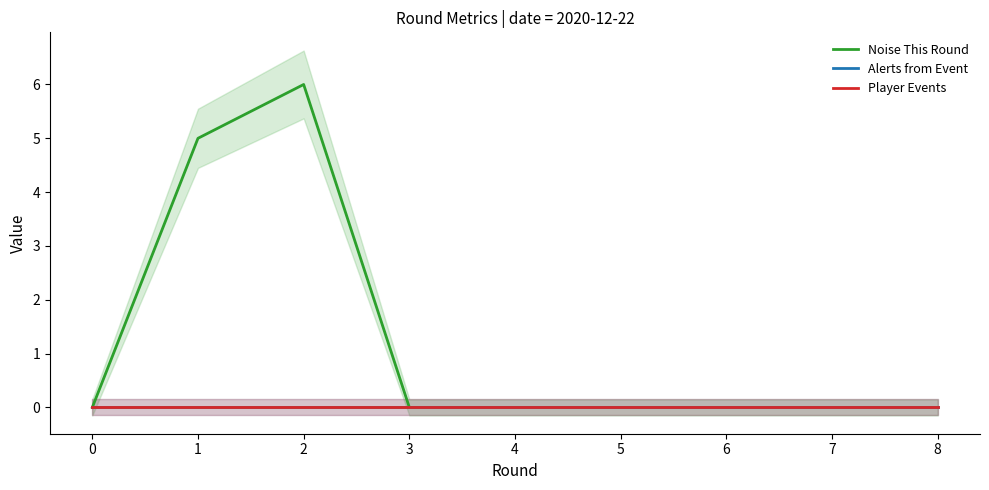

What is the difference between the highest and lowest values at 2?

6